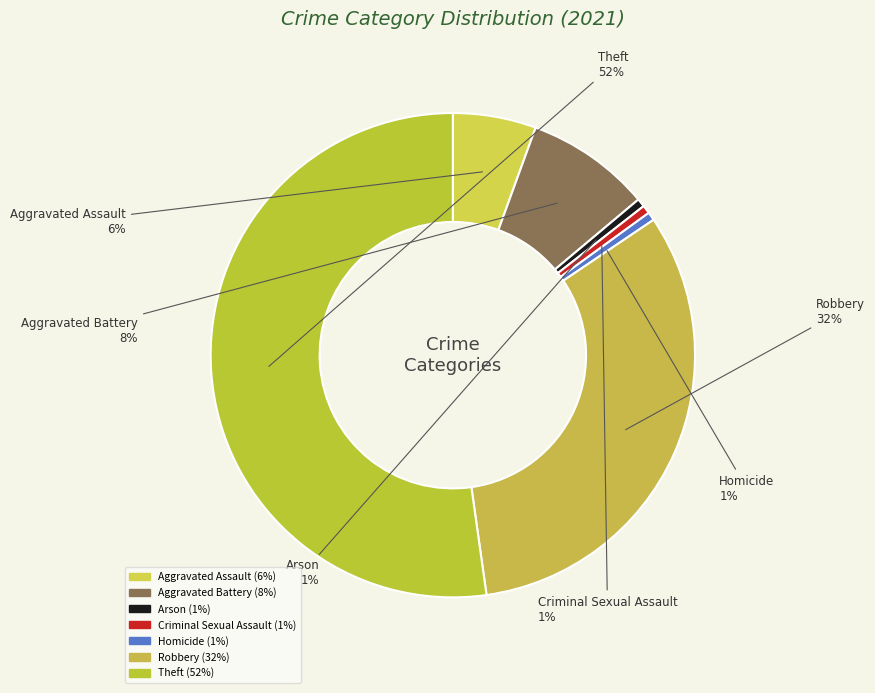

What portion of the pie excludes Robbery?

67.8%